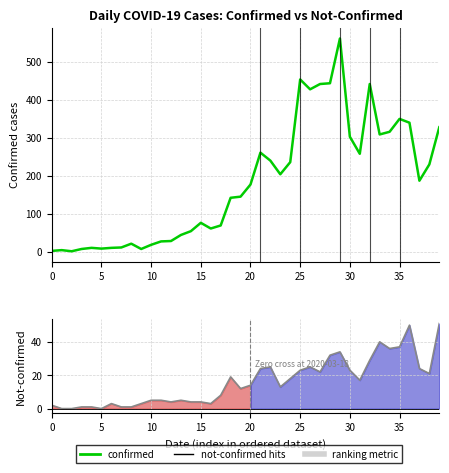

Which series has the largest total across all categories?

confirmed